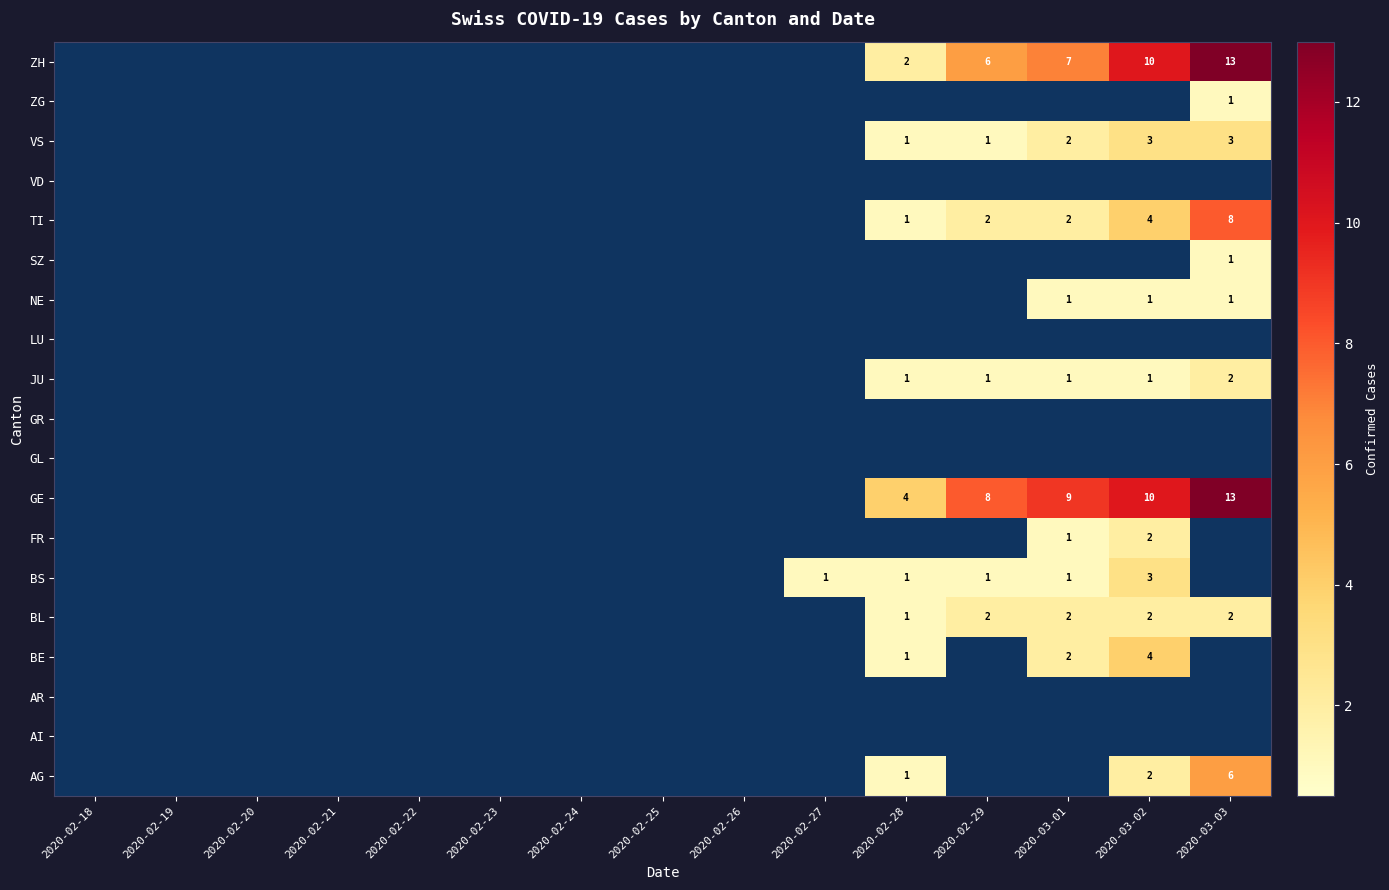

At which category is the sum across all series the highest?

2020-03-03